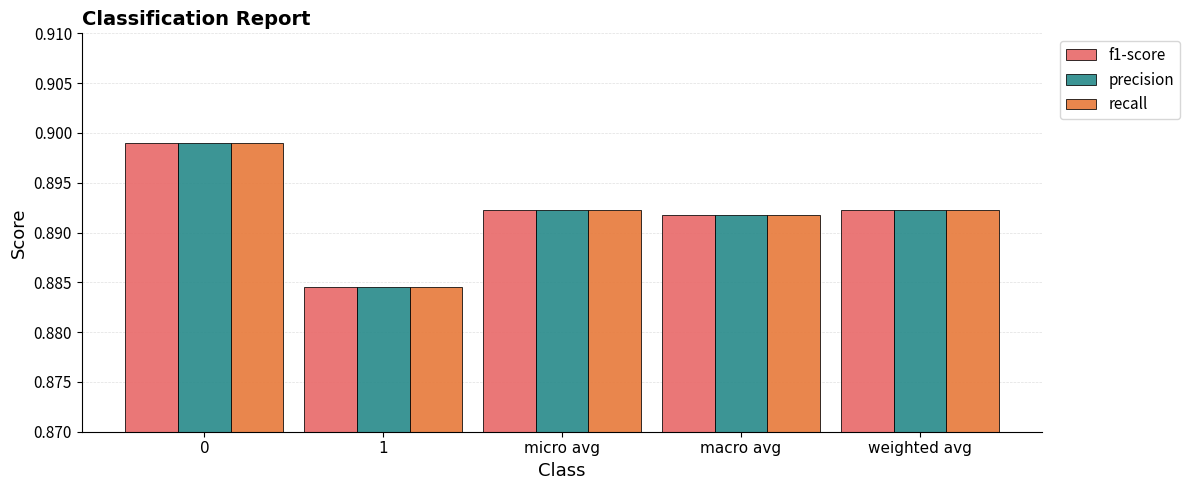

Is the value of f1-score at macro avg greater than the value of precision at micro avg?

No